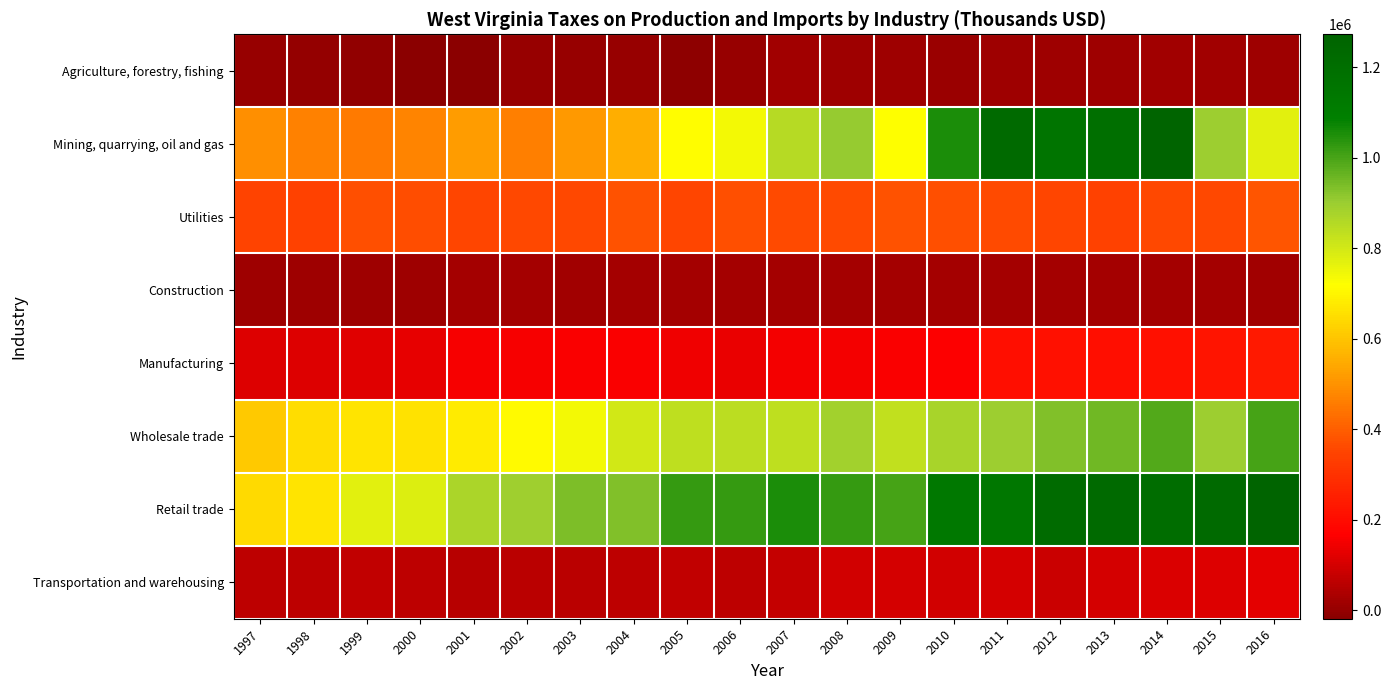

Reading left to right, list all the values displayed in this chart.

Agriculture, forestry, fishing: 1997=5762	1998=-489	1999=-6975	2000=-14415	2001=-18328	2002=4972	2003=2447	2004=3925	2005=-8963	2006=5281	2007=18187	2008=15847	2009=11948	2010=9572	2011=12969	2012=16077	2013=14996	2014=19288	2015=17049	2016=13124
Mining, quarrying, oil and gas: 1997=492234	1998=467664	1999=453702	2000=475754	2001=521044	2002=463575	2003=515122	2004=556784	2005=717305	2006=741384	2007=850970	2008=906654	2009=718892	2010=1053786	2011=1224976	2012=1163210	2013=1194792	2014=1263281	2015=894912	2016=770268
Utilities: 1997=348612	1998=344896	1999=370755	2000=365346	2001=353848	2002=356080	2003=359141	2004=379057	2005=352717	2006=373238	2007=361448	2008=361385	2009=380079	2010=372102	2011=364454	2012=352423	2013=342553	2014=359775	2015=359264	2016=382960
Construction: 1997=13825	1998=14294	1999=15291	2000=16422	2001=22823	2002=22511	2003=21808	2004=25154	2005=22996	2006=22330	2007=24276	2008=23800	2009=22604	2010=22729	2011=22071	2012=25205	2013=23983	2014=24335	2015=22459	2016=21578
Manufacturing: 1997=114403	1998=116410	1999=120740	2000=131172	2001=156534	2002=158093	2003=159010	2004=161055	2005=144895	2006=136375	2007=151952	2008=148816	2009=158462	2010=167160	2011=208544	2012=210436	2013=208193	2014=208849	2015=220300	2016=236109
Wholesale trade: 1997=609577	1998=647797	1999=666921	2000=662654	2001=679297	2002=709589	2003=740516	2004=802908	2005=838506	2006=842983	2007=837779	2008=887841	2009=833117	2010=878648	2011=895670	2012=932158	2013=953452	2014=987909	2015=896415	2016=1001798
Retail trade: 1997=644337	1998=667489	1999=773705	2000=780806	2001=874213	2002=890459	2003=939850	2004=931364	2005=1025005	2006=1023197	2007=1053760	2008=1024103	2009=1004567	2010=1133608	2011=1144813	2012=1218653	2013=1223699	2014=1209693	2015=1225215	2016=1273308
Transportation and warehousing: 1997=66157	1998=65726	1999=67626	2000=64857	2001=53625	2002=58534	2003=61225	2004=66687	2005=70497	2006=64572	2007=75381	2008=95171	2009=98276	2010=93267	2011=99037	2012=87507	2013=98998	2014=109160	2015=113450	2016=127940